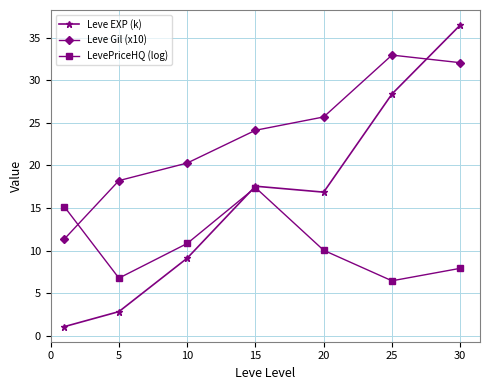

Rank the series by their average value, from highest to lowest.

Leve Gil (x10), Leve EXP (k), LevePriceHQ (log)